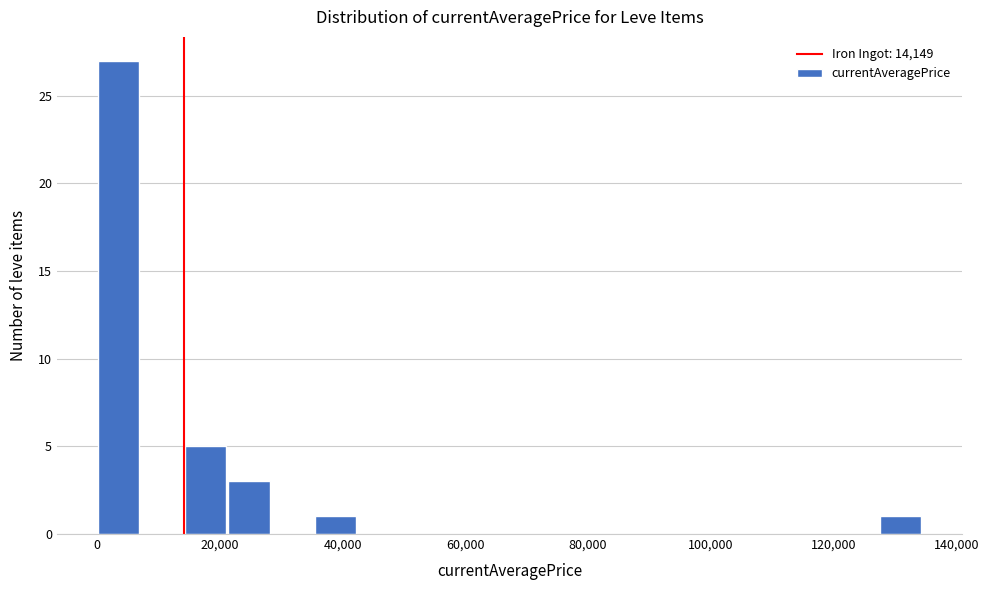

Read against the x-axis, roughly where is the centre of the tallest bar?

4000